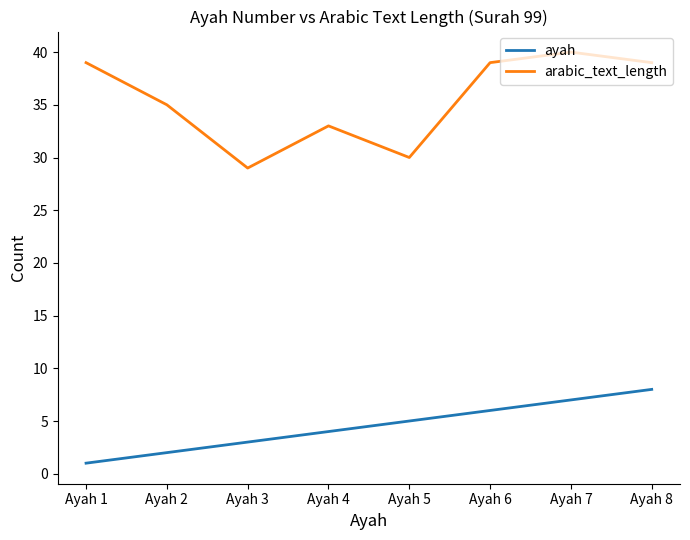

What is the difference between the maximum and minimum values in the ayah series?

7